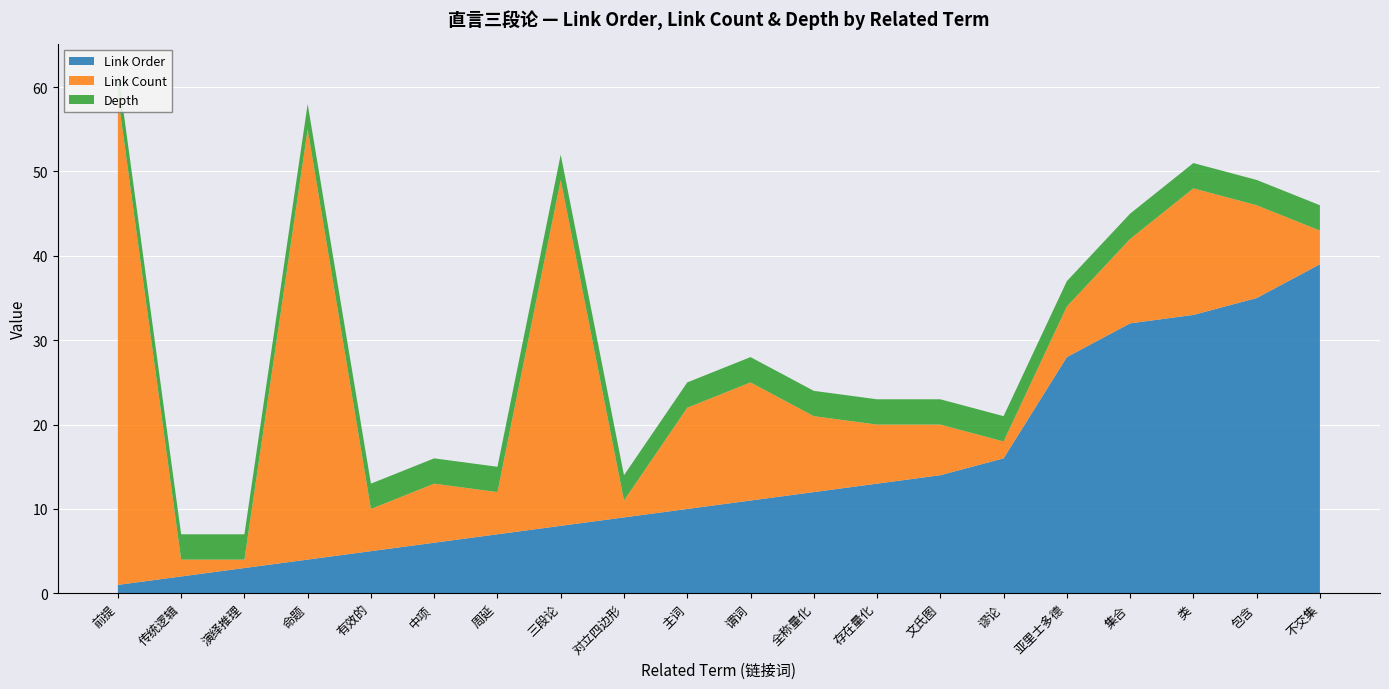

Reading right to left, transcribe all the data shown in this chart.

Link Order: 不交集=39	包含=35	类=33	集合=32	亚里士多德=28	谬论=16	文氏图=14	存在量化=13	全称量化=12	谓词=11	主词=10	对立四边形=9	三段论=8	周延=7	中项=6	有效的=5	命题=4	演绎推理=3	传统逻辑=2	前提=1
Link Count: 不交集=4	包含=11	类=15	集合=10	亚里士多德=6	谬论=2	文氏图=6	存在量化=7	全称量化=9	谓词=14	主词=12	对立四边形=2	三段论=41	周延=5	中项=7	有效的=5	命题=51	演绎推理=1	传统逻辑=2	前提=58
Depth: 不交集=3	包含=3	类=3	集合=3	亚里士多德=3	谬论=3	文氏图=3	存在量化=3	全称量化=3	谓词=3	主词=3	对立四边形=3	三段论=3	周延=3	中项=3	有效的=3	命题=3	演绎推理=3	传统逻辑=3	前提=3